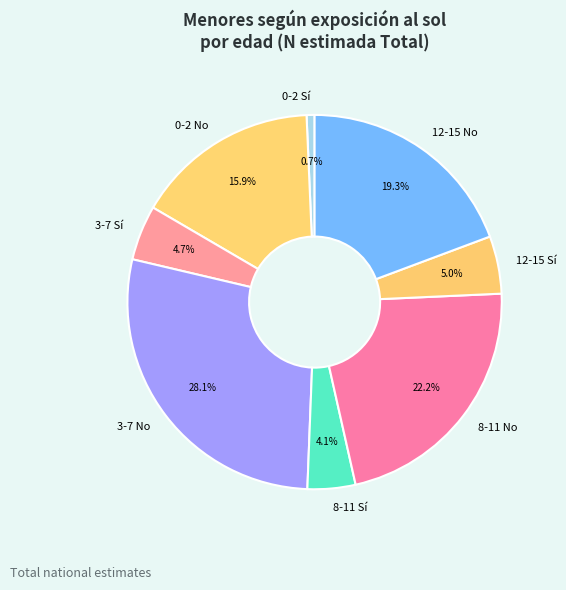

How many segments does this pie chart have?

8